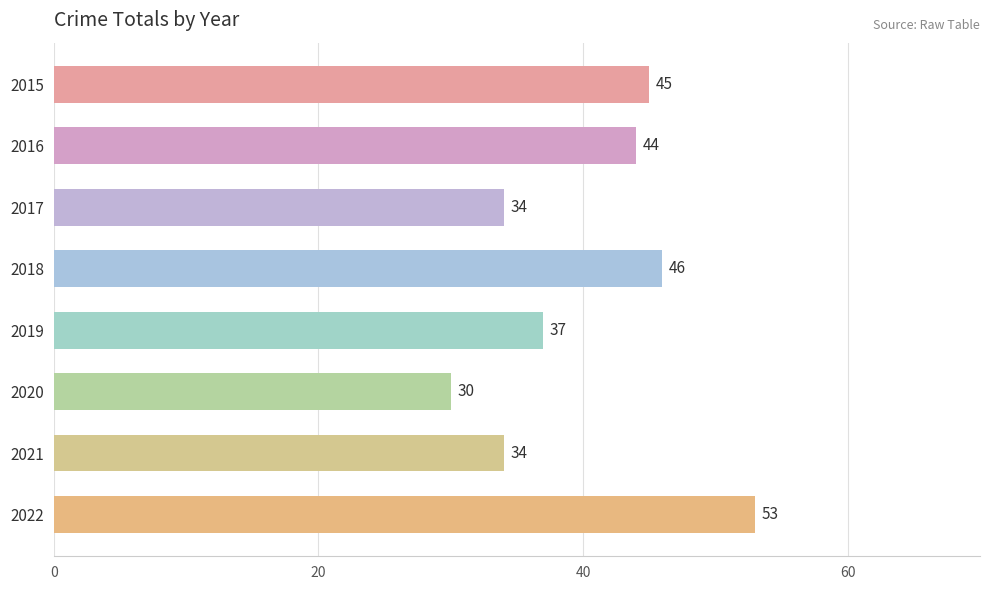

What is the sum of all values?

323